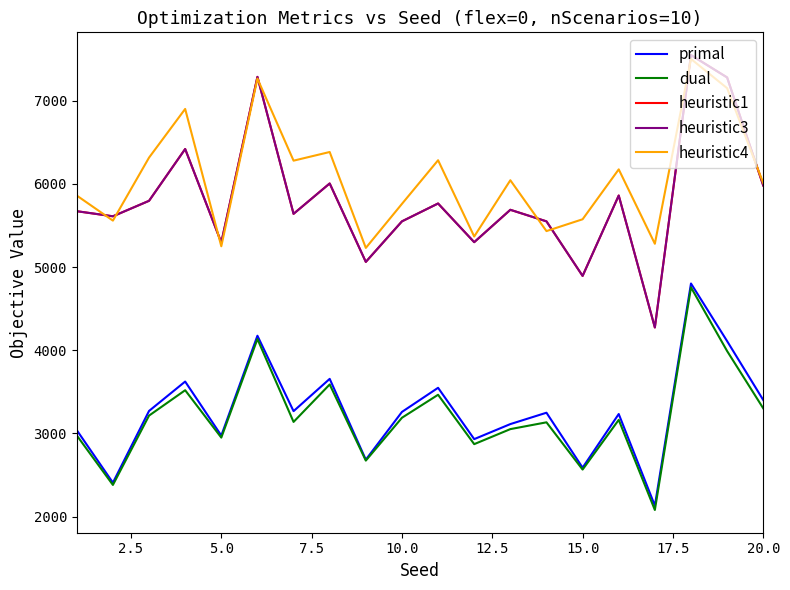

Reading left to right, list all the values displayed in this chart.

primal: 3039.9	2408.6	3270.9	3624.1	2974.7	4174.9	3268.5	3656.4	2685.4	3259.2	3549.1	2932.3	3113.0	3249.6	2589.3	3234.1	2132.9	4802.5	4110.0	3402.3
dual: 2976.6	2381.6	3214.8	3519.8	2950.6	4135.3	3139.1	3589.3	2674.3	3189.0	3465.3	2871.9	3052.5	3134.2	2566.3	3163.6	2080.7	4755.9	3990.5	3302.0
heuristic1: 5671.5	5610.3	5796.3	6419.0	5294.4	7286.0	5639.9	6005.1	5062.3	5549.6	5764.2	5299.3	5688.4	5549.4	4893.7	5859.9	4273.9	7547.9	7278.9	5980.4
heuristic3: 5671.5	5610.3	5796.3	6419.0	5294.4	7286.0	5639.9	6005.1	5062.3	5549.6	5764.2	5299.3	5688.4	5549.4	4893.7	5859.9	4273.9	7547.9	7278.9	5980.4
heuristic4: 5859.5	5558.4	6315.6	6900.7	5249.9	7265.4	6278.9	6383.0	5230.3	5759.7	6283.9	5367.5	6043.5	5432.6	5574.5	6174.4	5280.2	7501.4	7150.1	6008.9